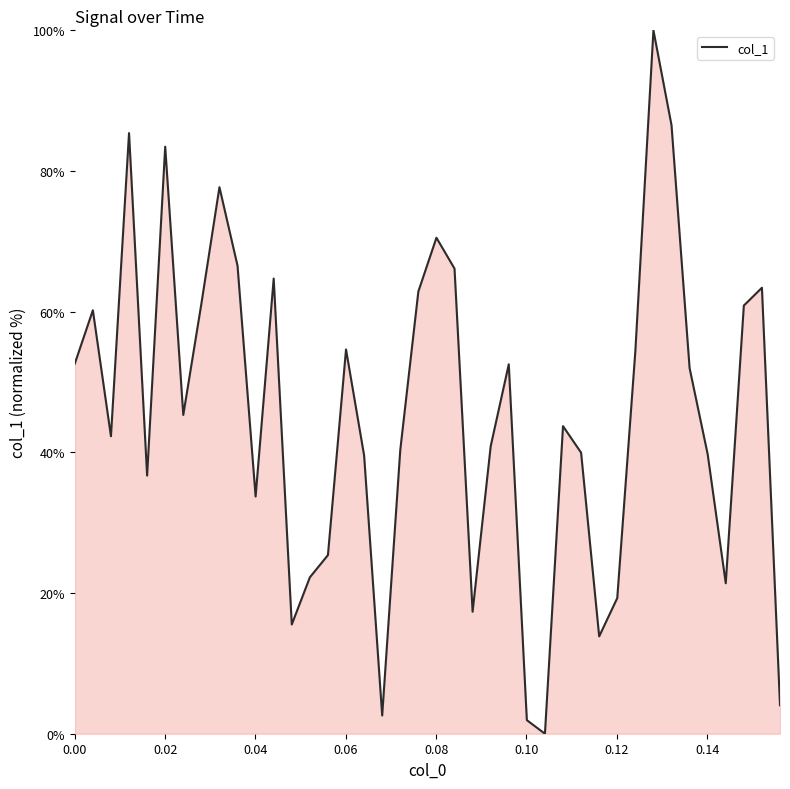

What is the maximum value shown in the chart?

100.0